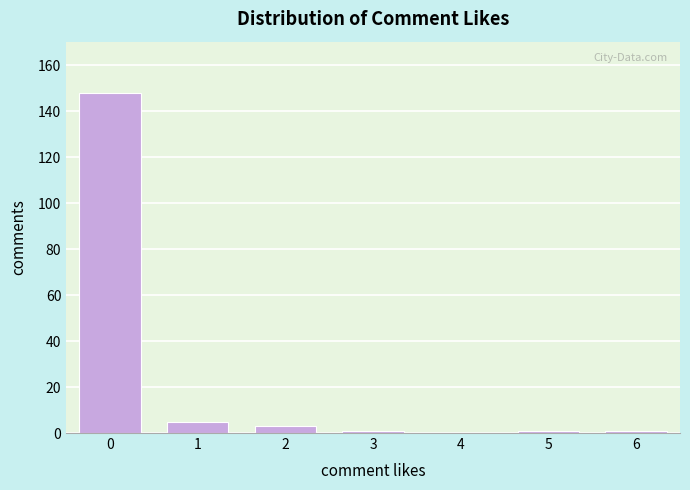

Reading left to right, extract all data points from this chart.

0=148	1=5	2=3	3=1	4=0	5=1	6=1